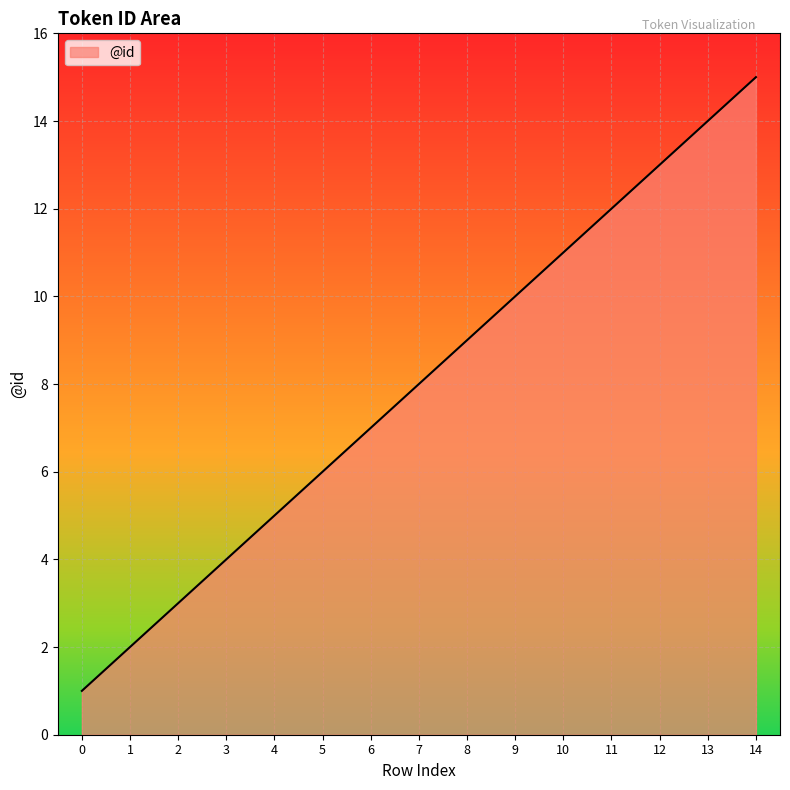

What is the ratio of the value at 8 to the value at 14?

0.6